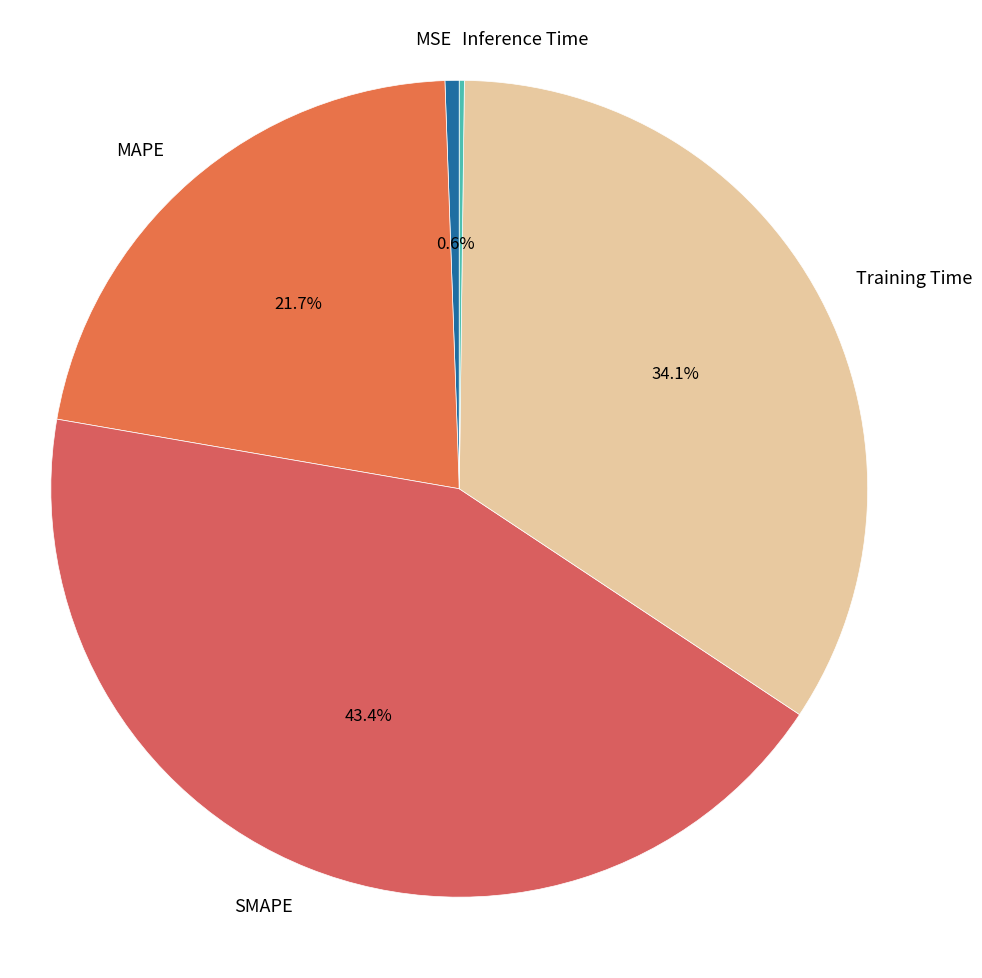

Is there a majority slice in this chart?

No